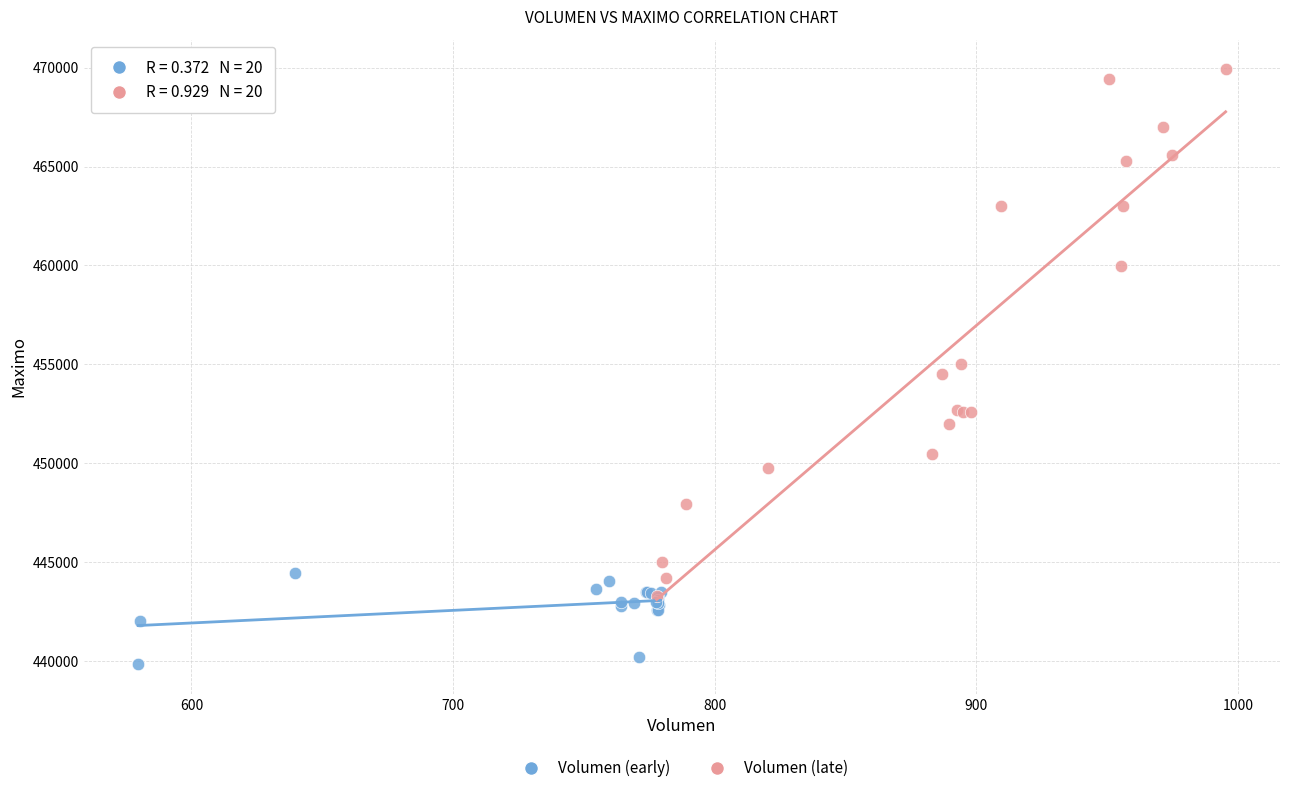

Which series has the largest Y range (max minus min)?

Volumen (late)